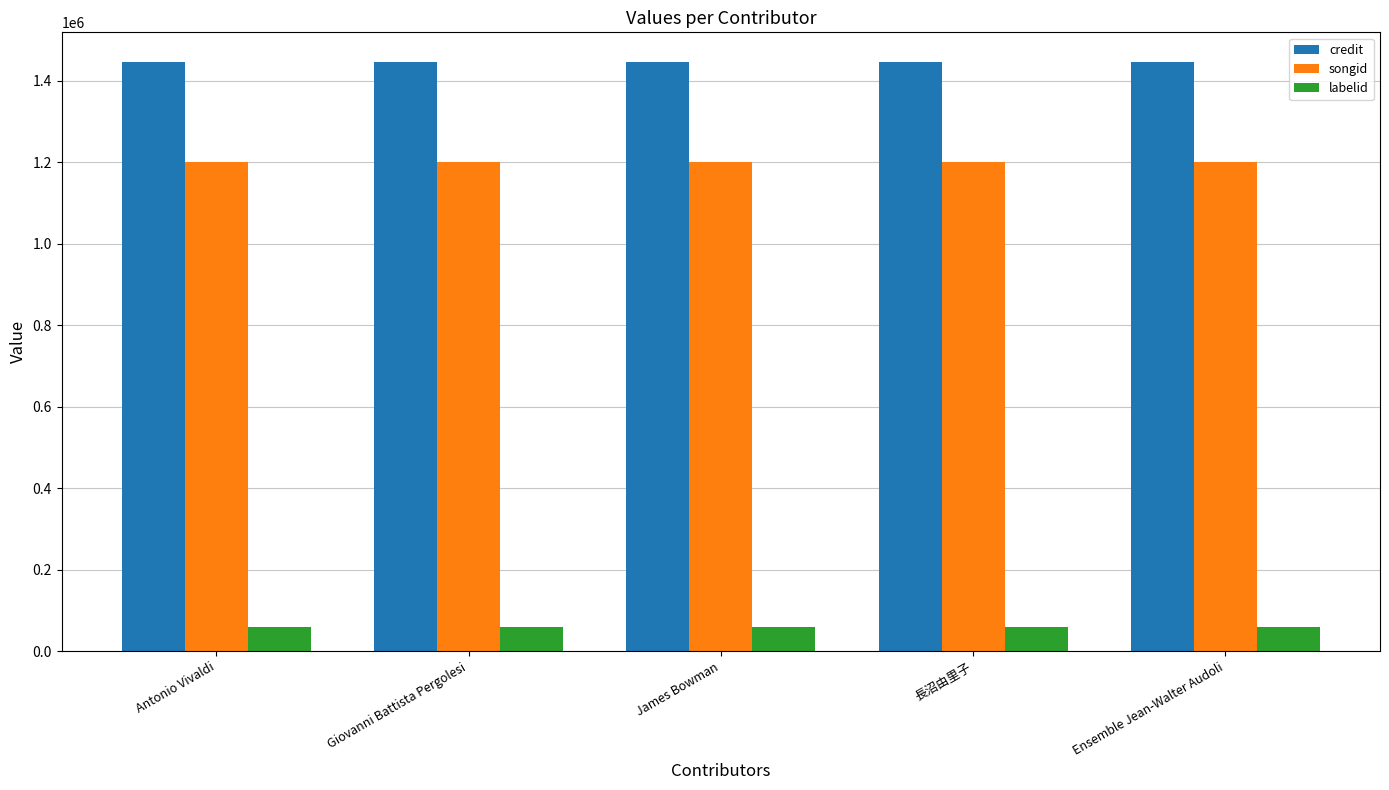

True or false: credit has a value of 539419 at Ensemble Jean-Walter Audoli.

False